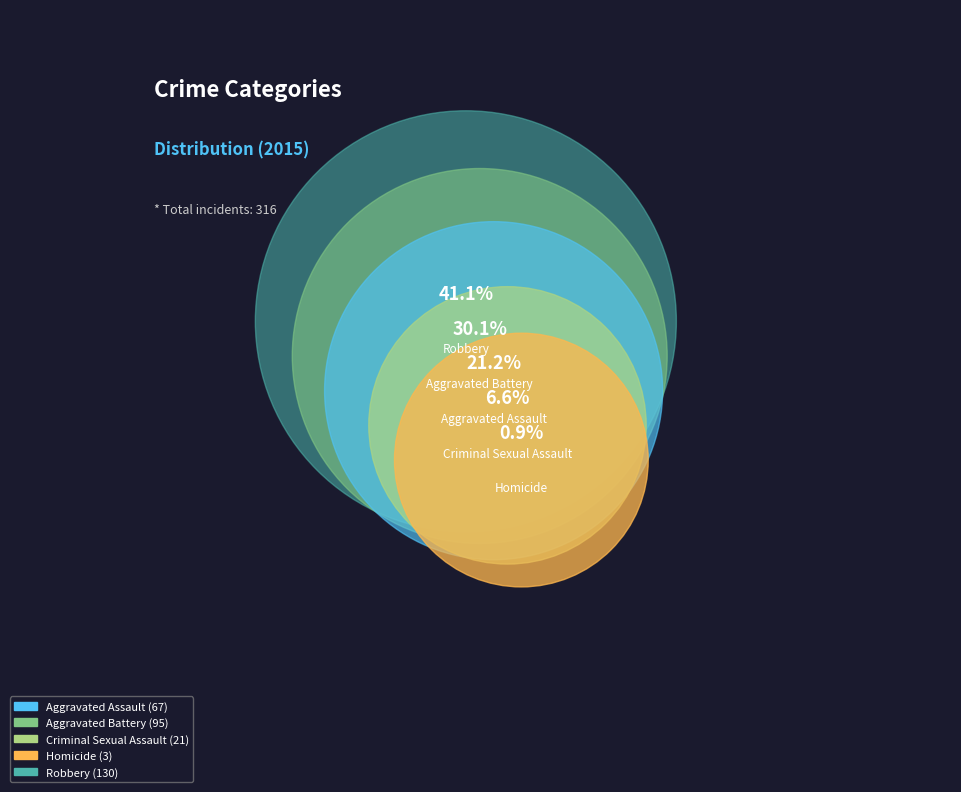

What portion of the pie excludes Robbery?

58.9%